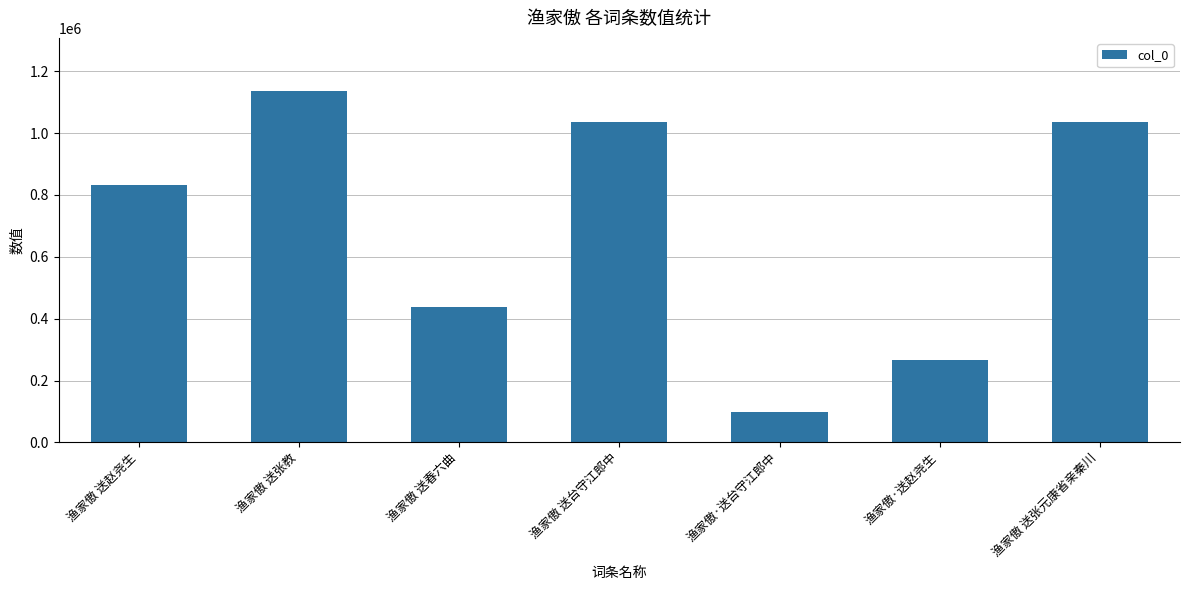

Between 渔家傲 送台守江郎中 and 渔家傲 送赵尧生, which is larger?

渔家傲 送台守江郎中